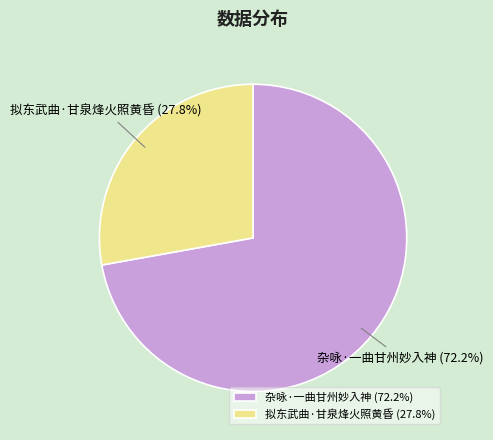

Is it true that 拟东武曲·甘泉烽火照黄昏 is 14% of the pie?

False